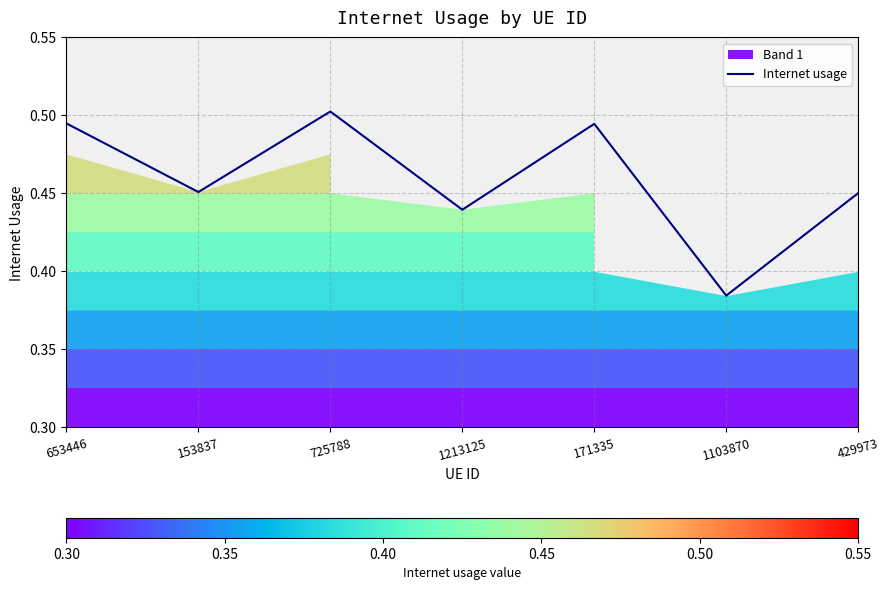

Reading right to left, transcribe all the data shown in this chart.

429973=0.5	1103870=0.4	171335=0.5	1213125=0.4	725788=0.5	153837=0.5	653446=0.5